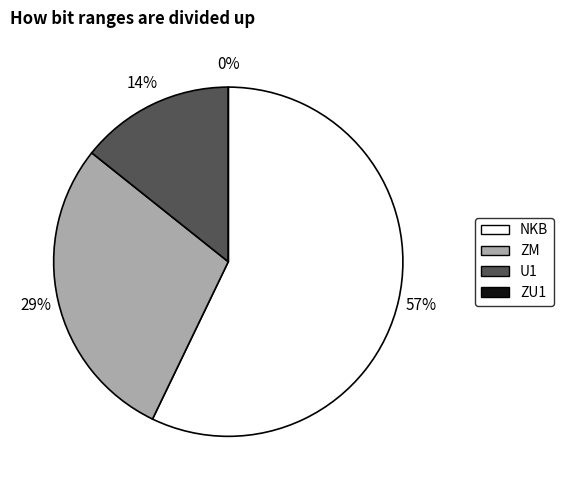

Which slice is the smallest?

ZU1